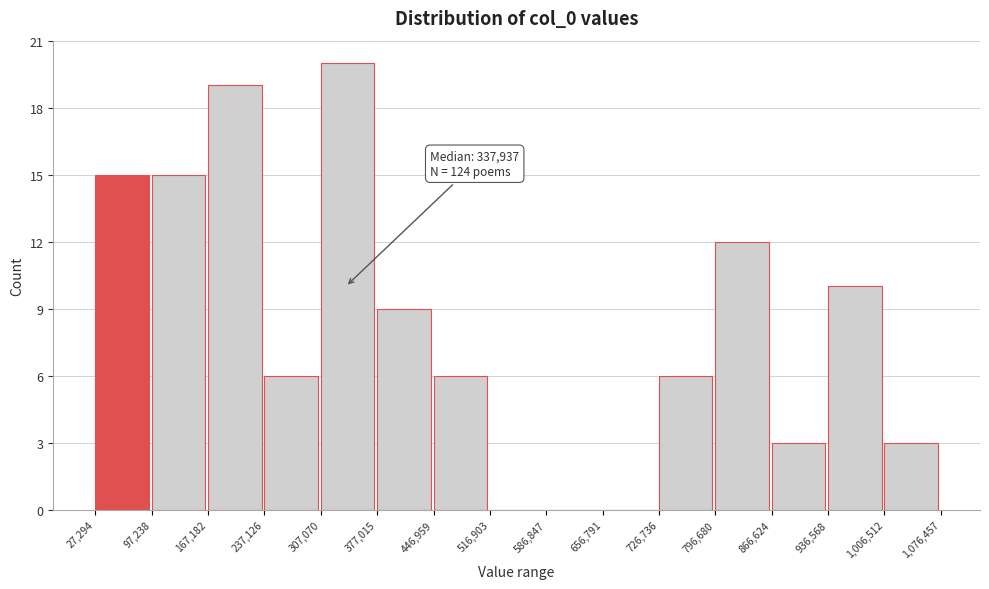

Which range on the x-axis has the tallest bar?

307,070 to 377,015